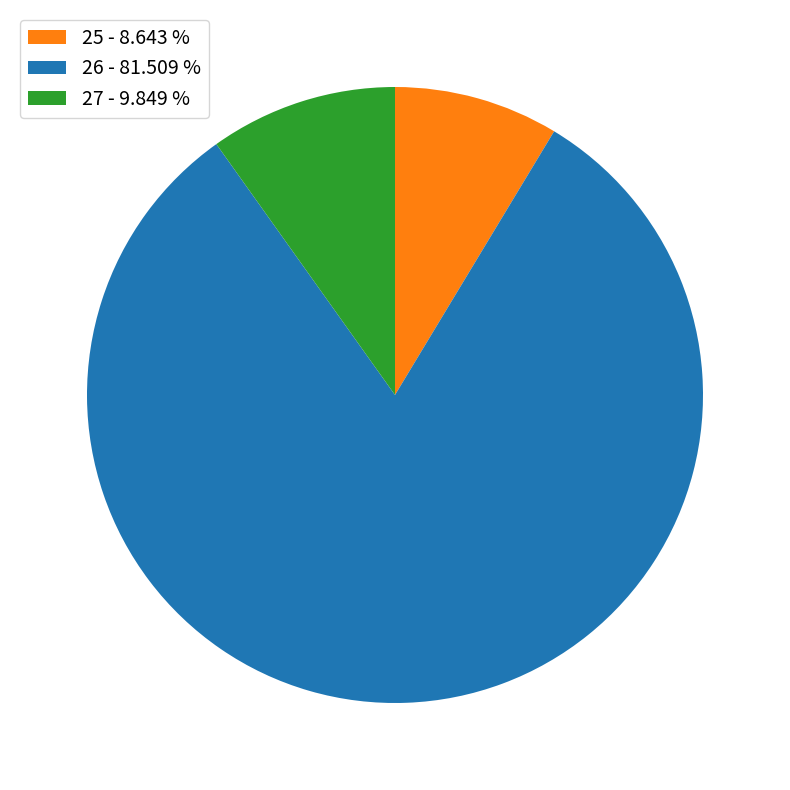

Which has a higher value, 27 - 9.849 % or 26 - 81.509 %?

26 - 81.509 %